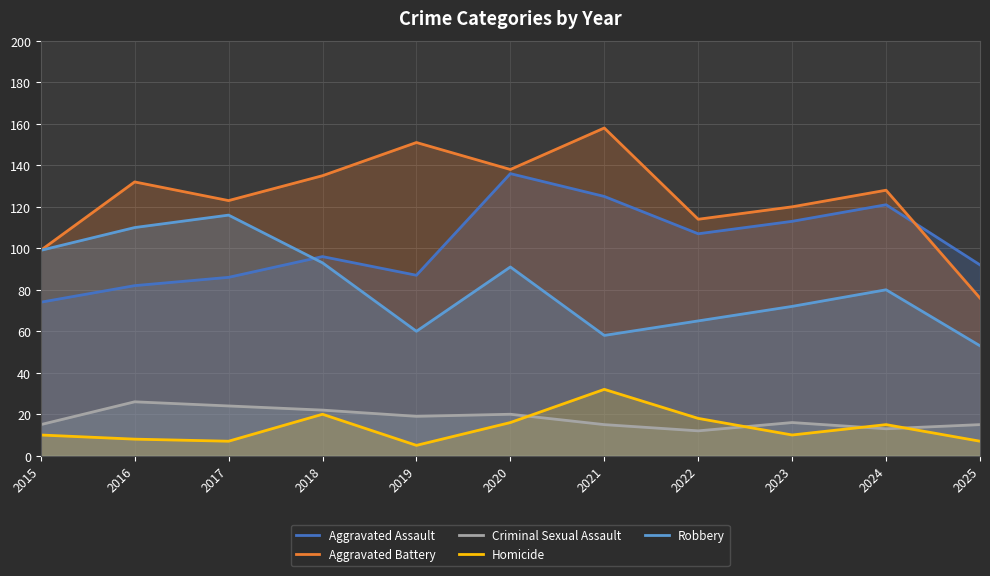

How many distinct data groups are displayed?

5